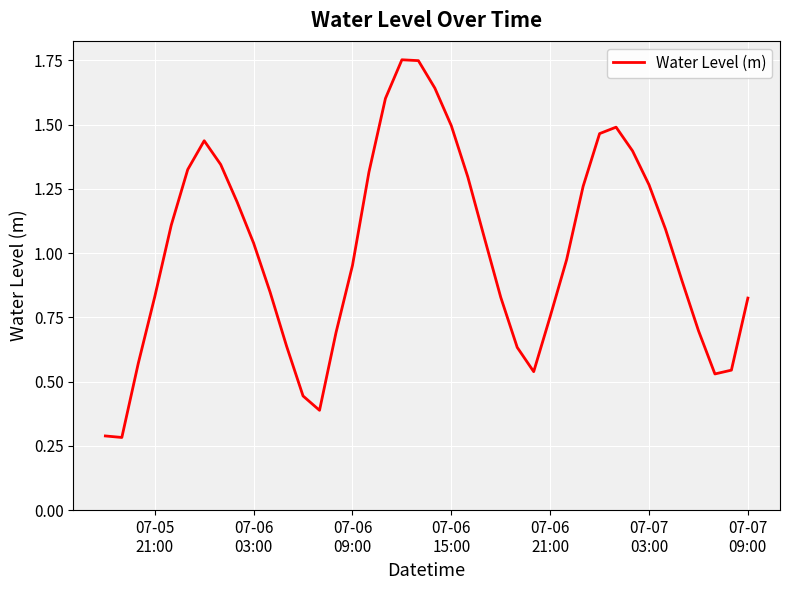

What is the smallest value displayed?

0.3